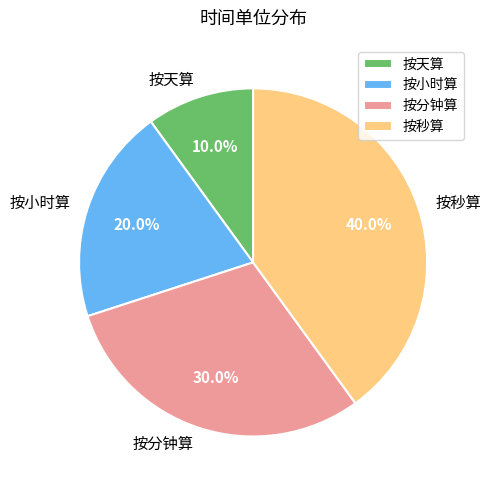

True or false: 按天算 accounts for 24% of the total.

False